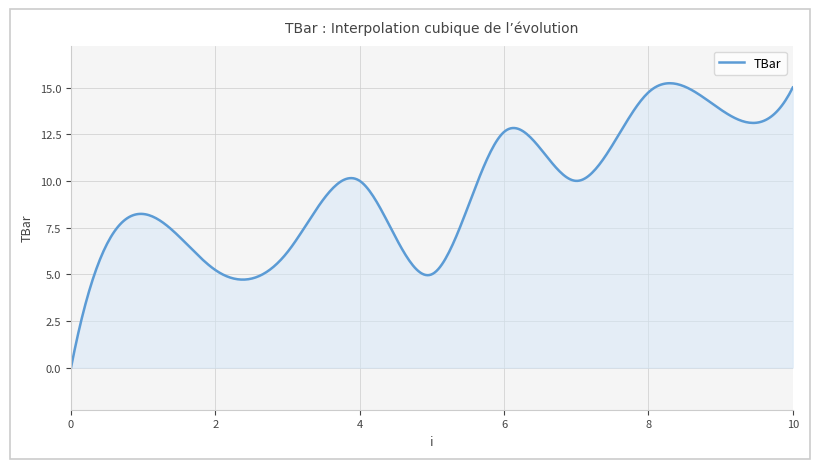

What is the maximum value shown in the chart?

15.2